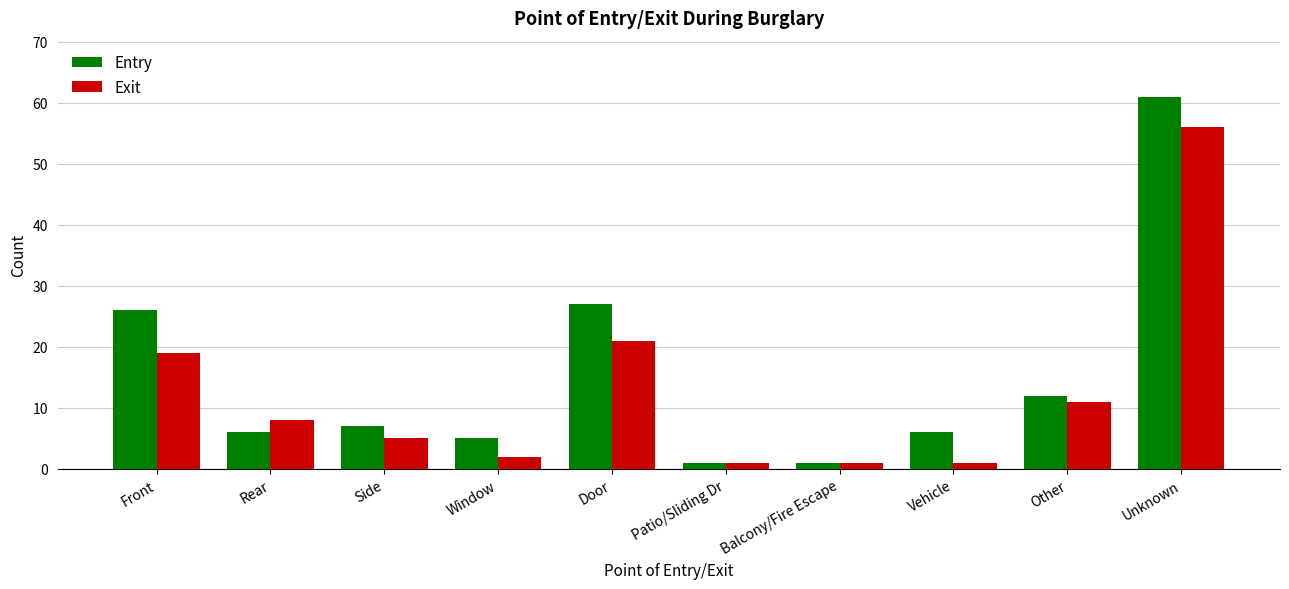

How many values in the Exit series are below 8?

5